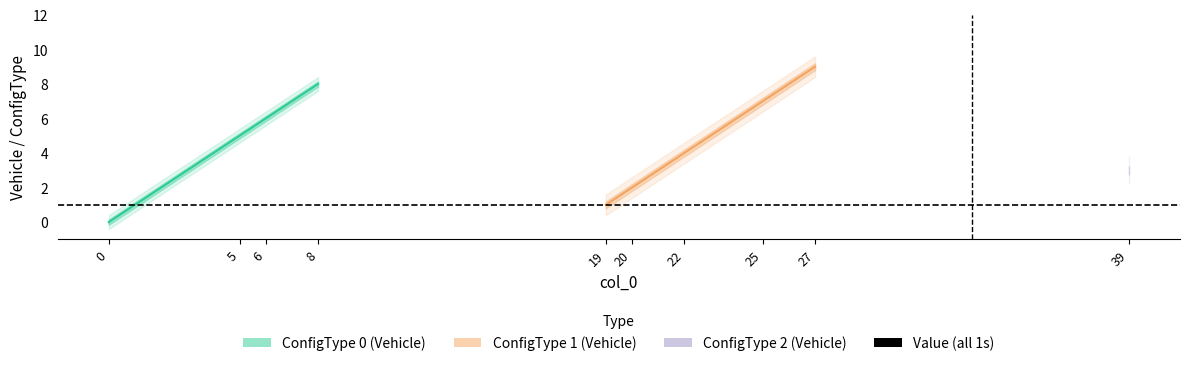

At which category does the chart reach its peak across all series?

27